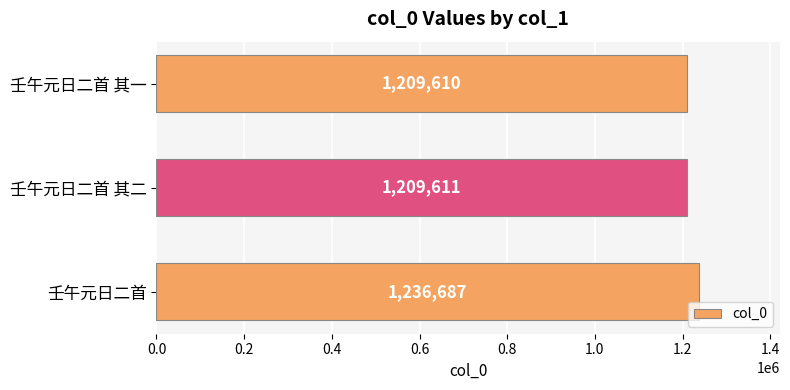

Is it true that the value at 壬午元日二首 其一 is 1788602?

False